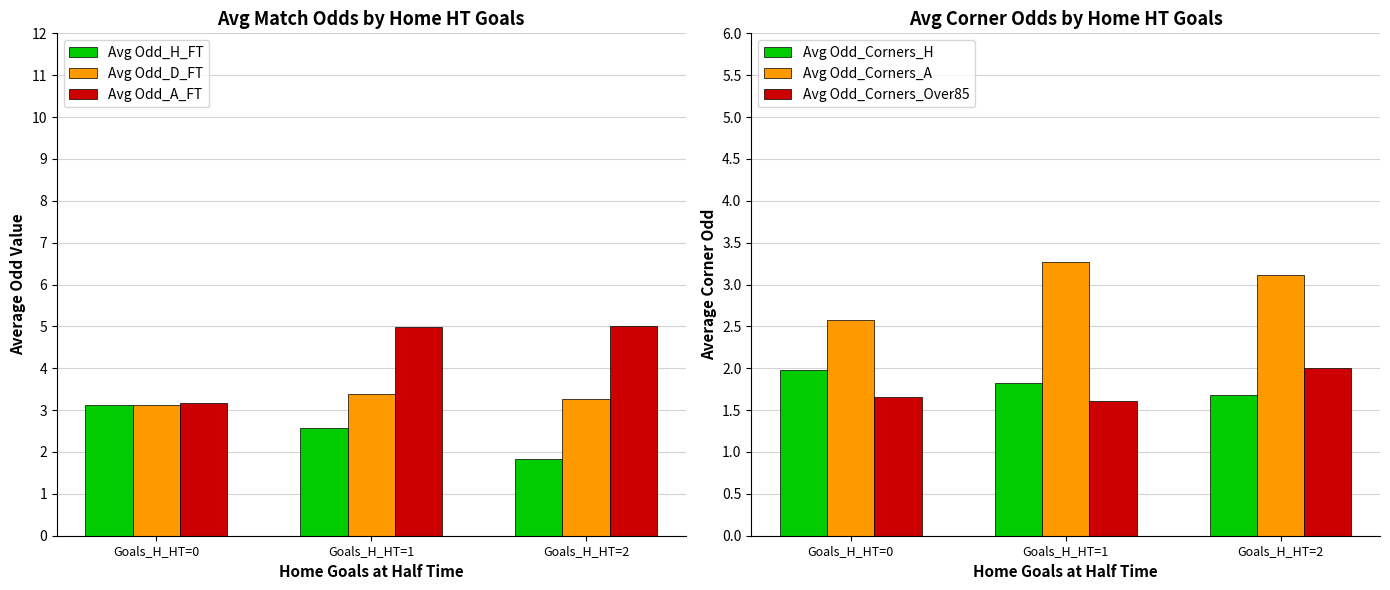

Which has a higher value, Goals_H_HT=1 or Goals_H_HT=2?

Goals_H_HT=1